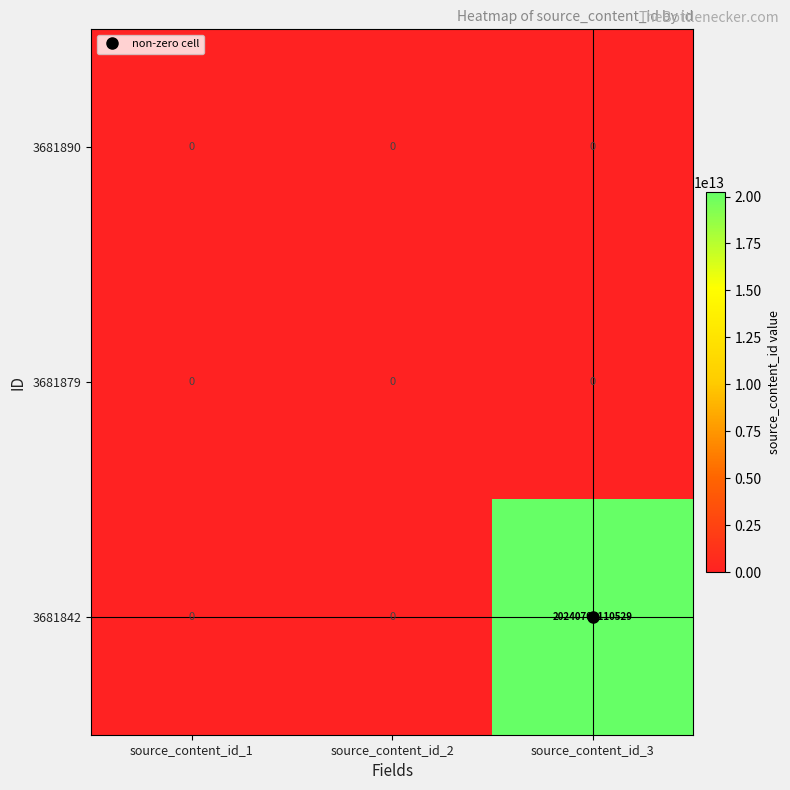

How many distinct data groups are displayed?

3